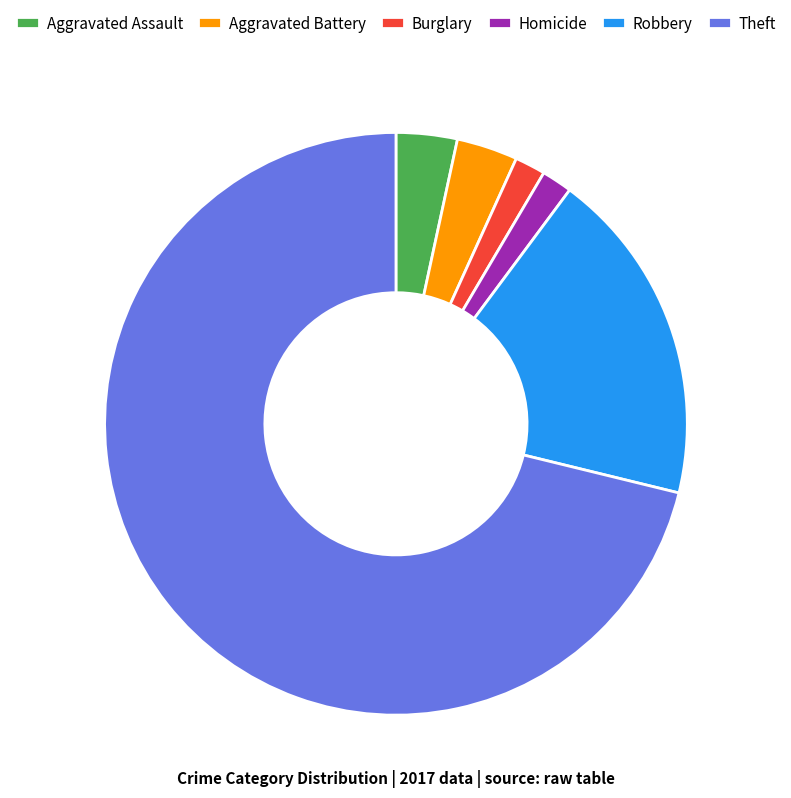

Which category has the biggest portion of the pie?

Theft